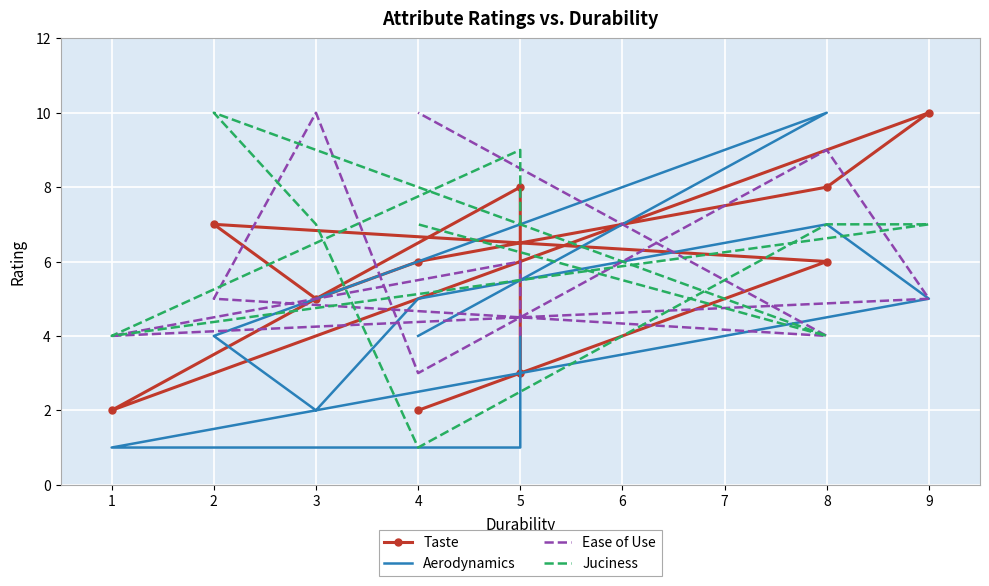

Reading left to right, what are all the values shown in this chart?

Taste: 3	8	2	10	8	6	5	7	6	2
Aerodynamics: 4	1	1	5	7	5	2	4	10	4
Ease of Use: 4	6	4	5	9	3	10	5	4	10
Juciness: 7	9	4	7	7	1	7	10	4	7